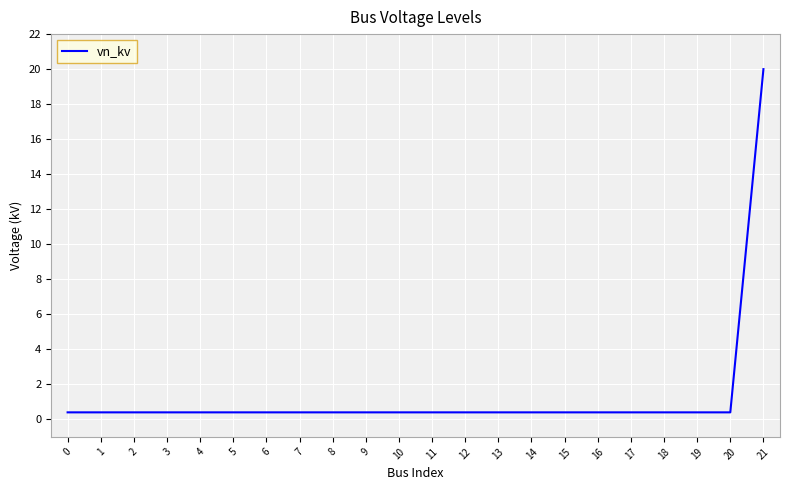

How many lines are shown in the chart?

1